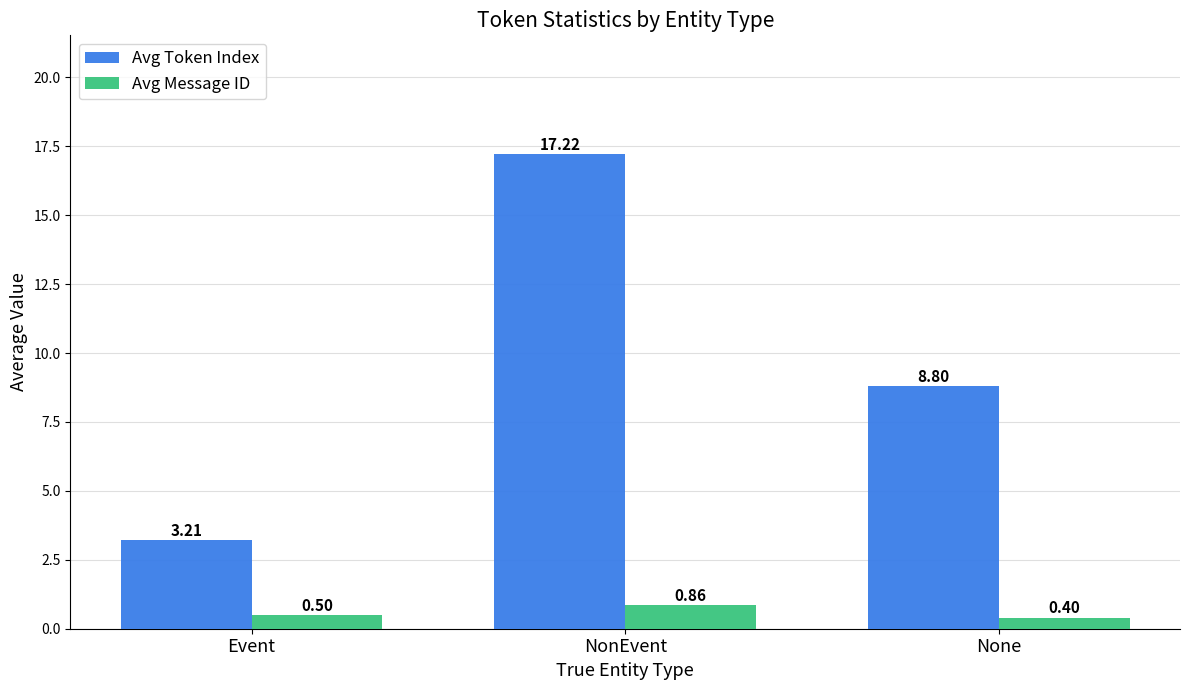

At NonEvent, list the series in order from largest to smallest.

Avg Token Index, Avg Message ID